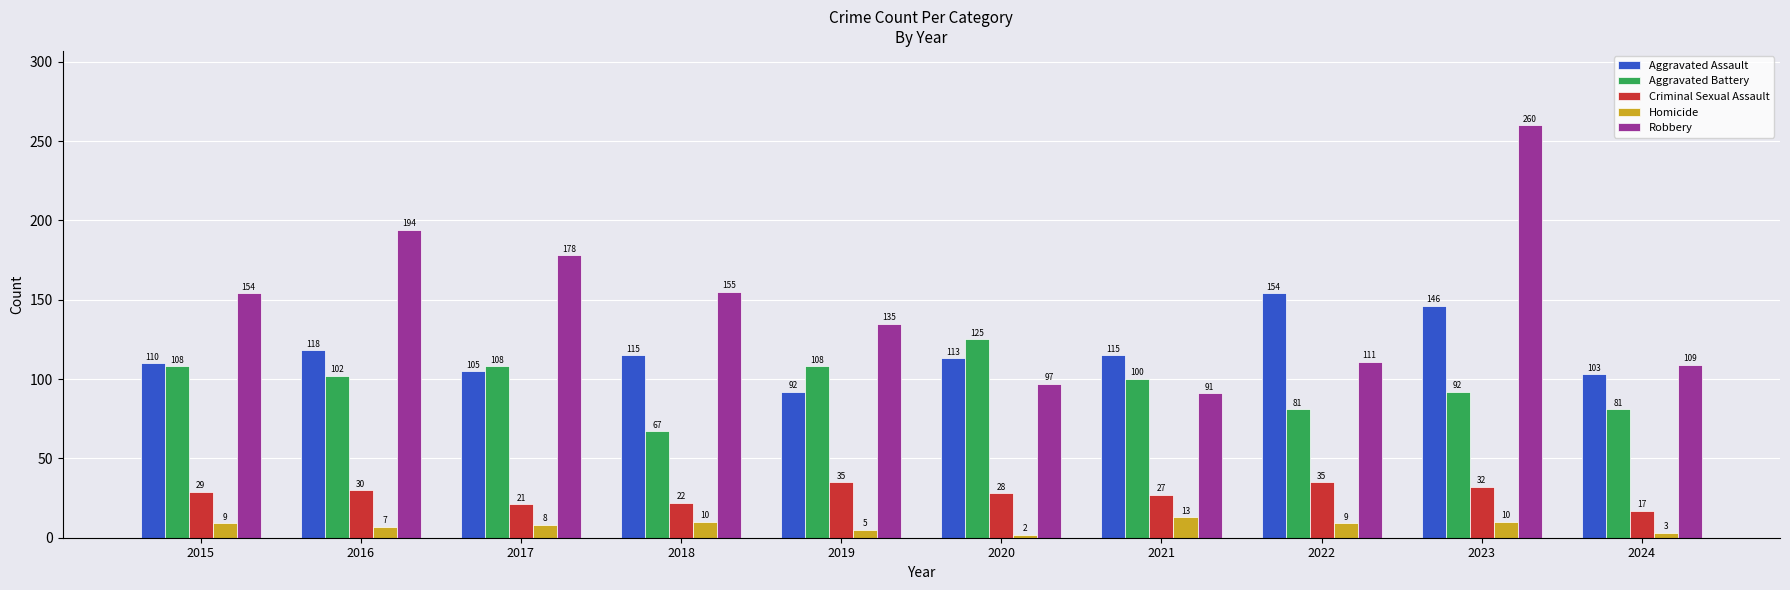

What is the total value across all series at 2016?

451